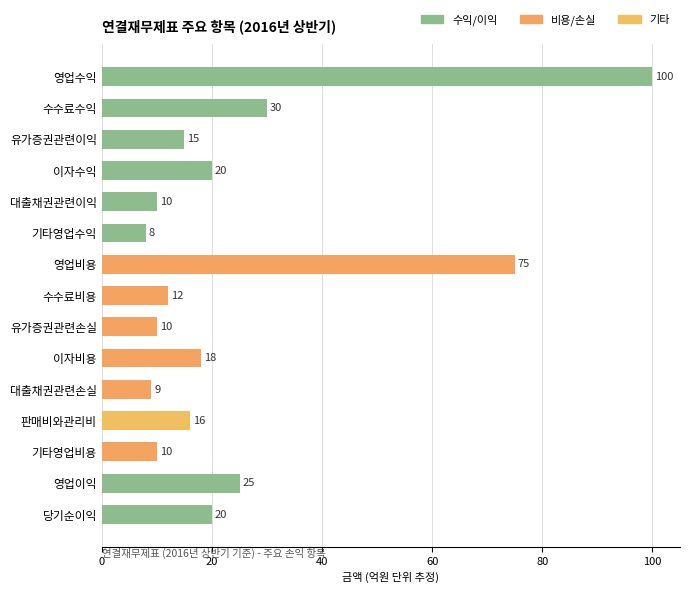

Reading right to left, extract all data points from this chart.

20	25	10	16	9	18	10	12	75	8	10	20	15	30	100